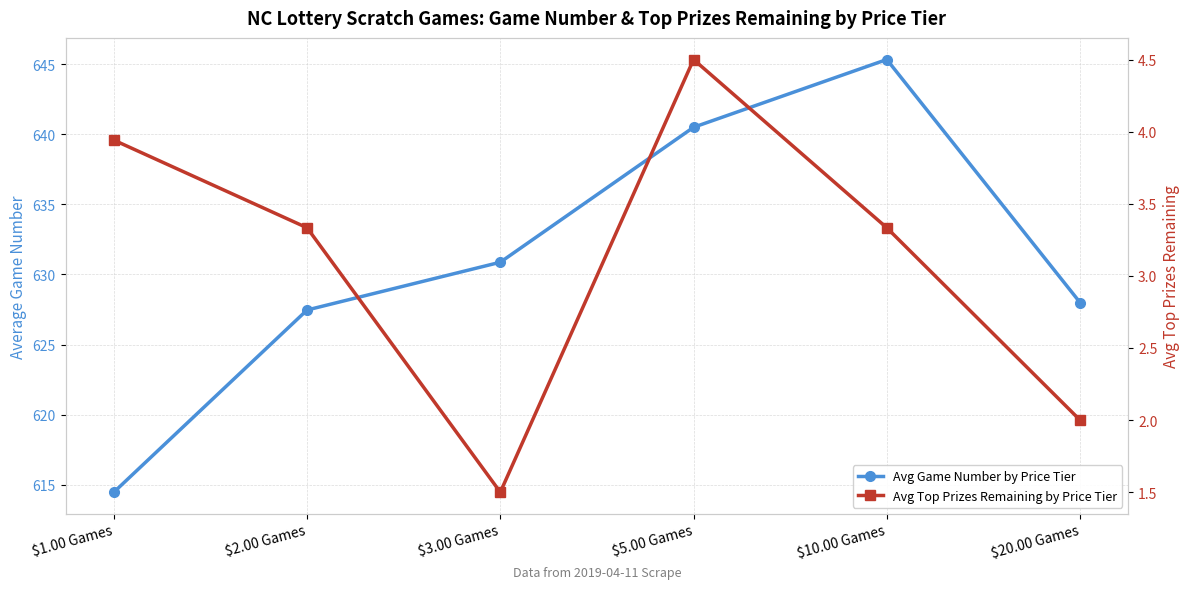

Count the number of categories in the chart.

6